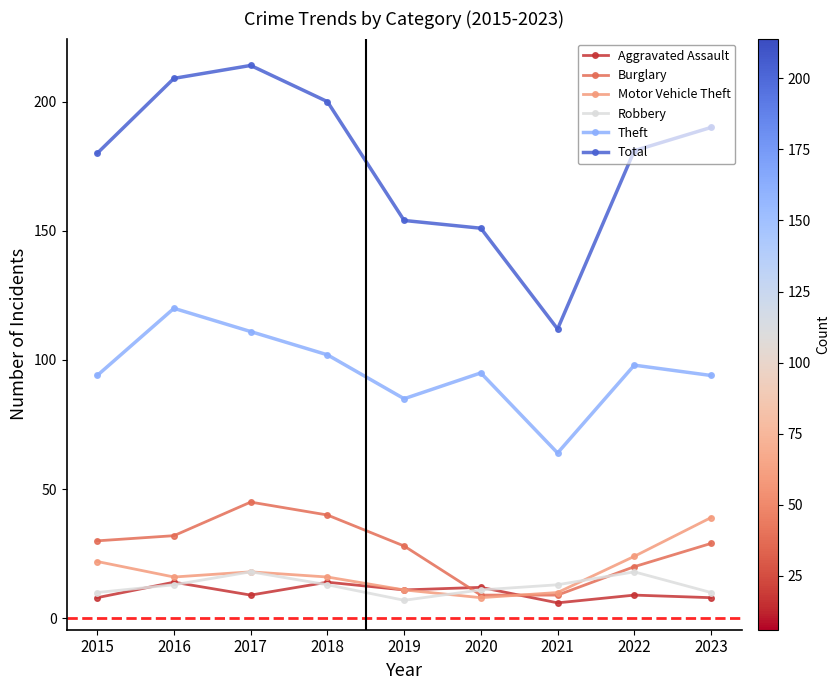

Rank the series by their maximum value, from lowest to highest.

Aggravated Assault, Robbery, Motor Vehicle Theft, Burglary, Theft, Total